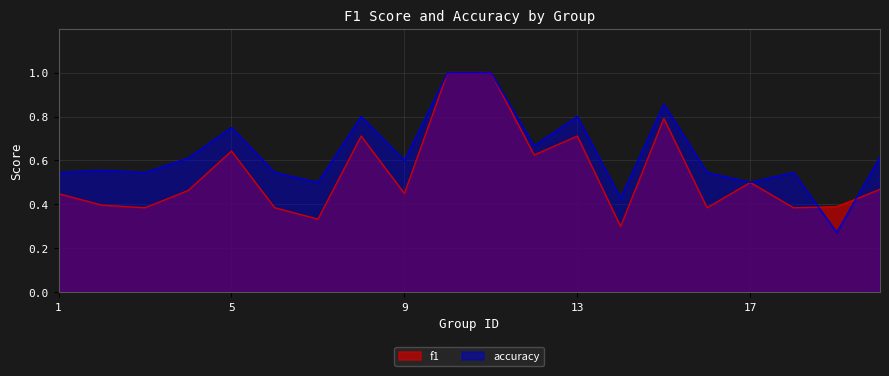

How many times do f1 and accuracy cross each other?

2